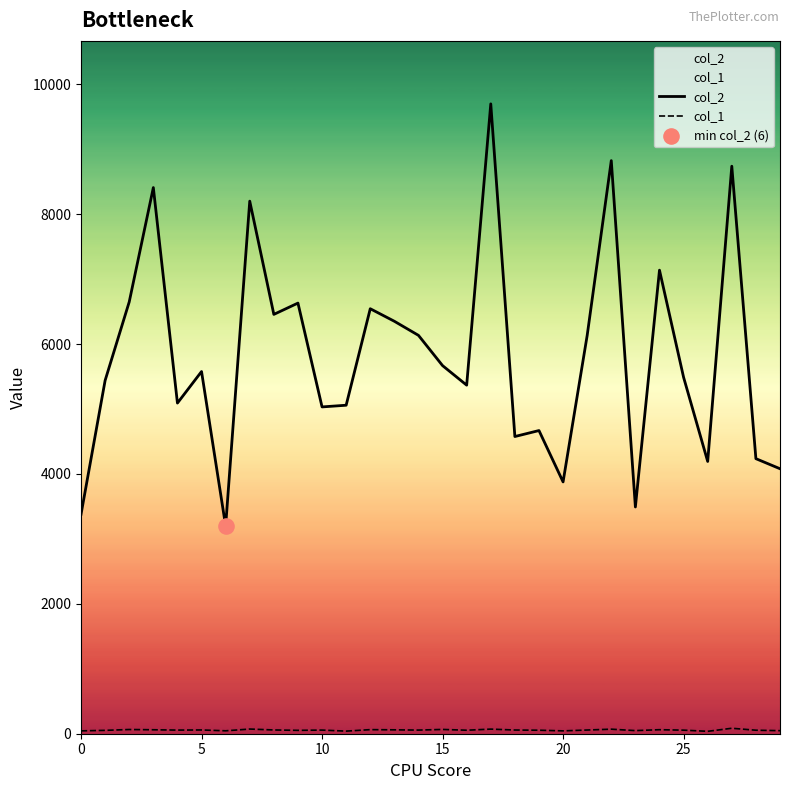

At which category is the sum across all series the highest?

17